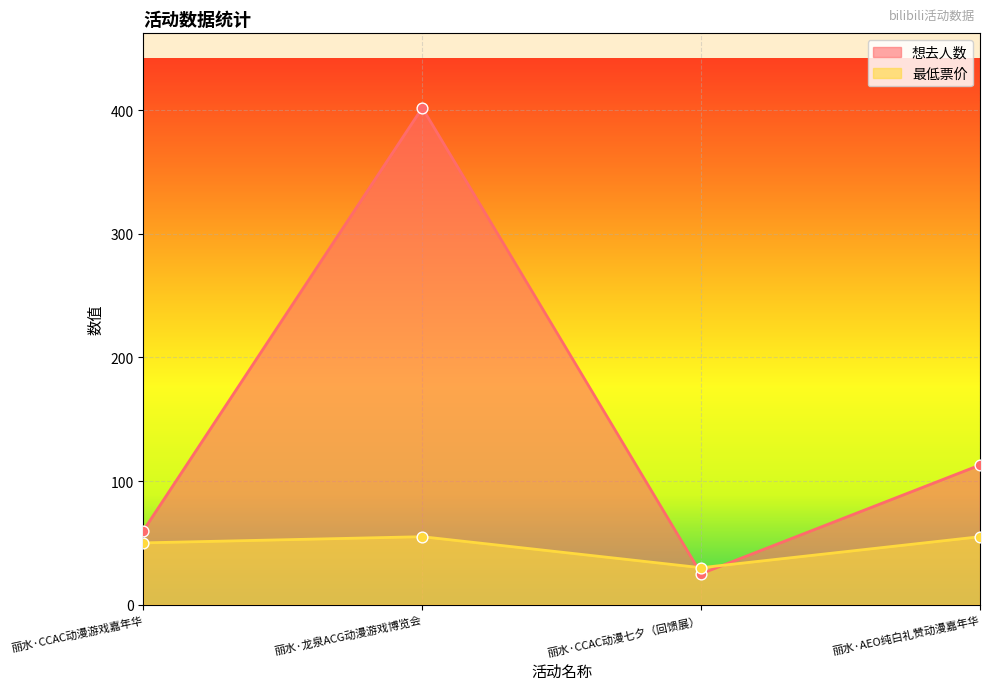

Which series contains the lowest Y value?

想去人数